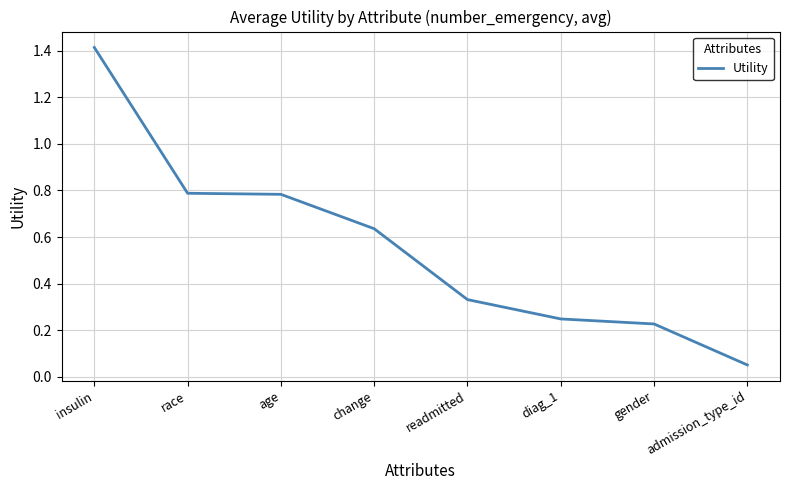

At which category does the chart reach its minimum across all series?

admission_type_id